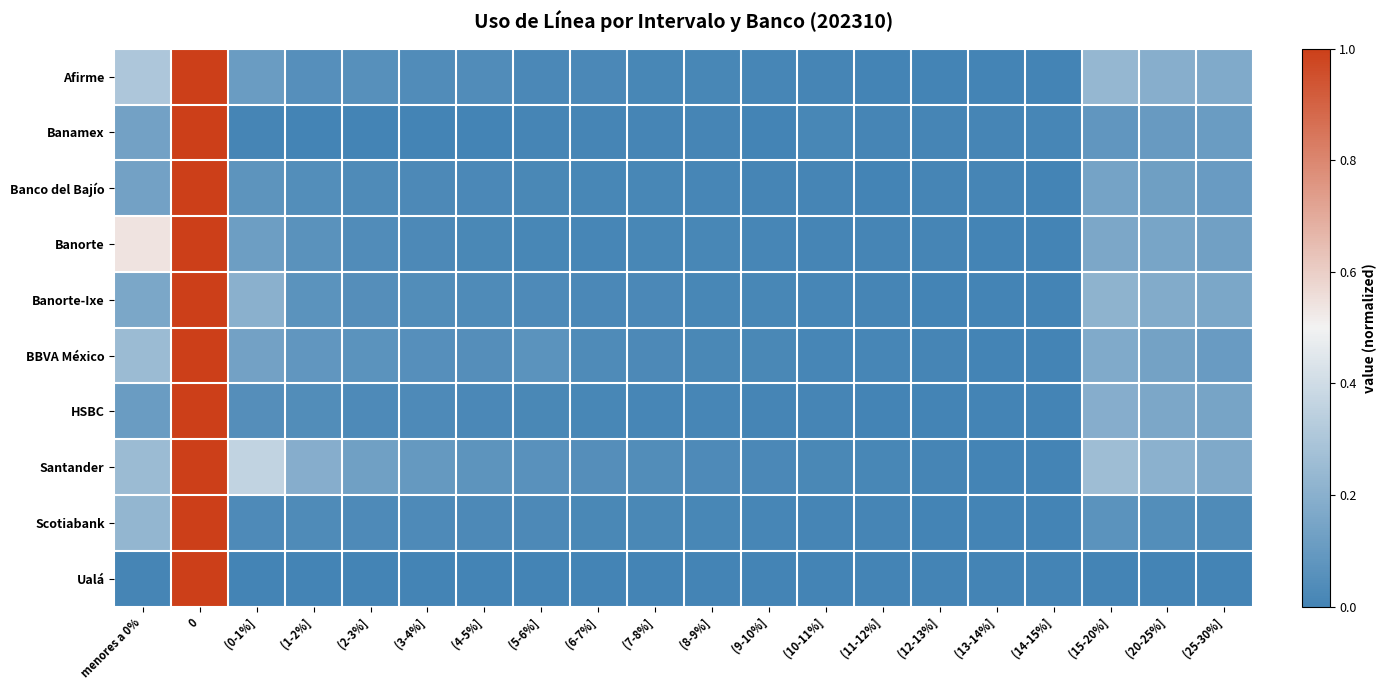

Reading right to left, extract all data points from this chart.

Afirme: (25-30%]=0.2	(20-25%]=0.2	(15-20%]=0.2	(14-15%]=0.0	(13-14%]=0.0	(12-13%]=0.0	(11-12%]=0.0	(10-11%]=0.0	(9-10%]=0.0	(8-9%]=0.0	(7-8%]=0.0	(6-7%]=0.0	(5-6%]=0.0	(4-5%]=0.0	(3-4%]=0.0	(2-3%]=0.1	(1-2%]=0.1	(0-1%]=0.1	0=1.0	menores a 0%=0.3
Banamex: (25-30%]=0.1	(20-25%]=0.1	(15-20%]=0.1	(14-15%]=0.0	(13-14%]=0.0	(12-13%]=0.0	(11-12%]=0.0	(10-11%]=0.0	(9-10%]=0.0	(8-9%]=0.0	(7-8%]=0.0	(6-7%]=0.0	(5-6%]=0.0	(4-5%]=0.0	(3-4%]=0.0	(2-3%]=0.0	(1-2%]=0.0	(0-1%]=0.0	0=1.0	menores a 0%=0.1
Banco del Bajío: (25-30%]=0.1	(20-25%]=0.1	(15-20%]=0.1	(14-15%]=0.0	(13-14%]=0.0	(12-13%]=0.0	(11-12%]=0.0	(10-11%]=0.0	(9-10%]=0.0	(8-9%]=0.0	(7-8%]=0.0	(6-7%]=0.0	(5-6%]=0.0	(4-5%]=0.0	(3-4%]=0.0	(2-3%]=0.0	(1-2%]=0.0	(0-1%]=0.1	0=1.0	menores a 0%=0.1
Banorte: (25-30%]=0.1	(20-25%]=0.1	(15-20%]=0.2	(14-15%]=0.0	(13-14%]=0.0	(12-13%]=0.0	(11-12%]=0.0	(10-11%]=0.0	(9-10%]=0.0	(8-9%]=0.0	(7-8%]=0.0	(6-7%]=0.0	(5-6%]=0.0	(4-5%]=0.0	(3-4%]=0.0	(2-3%]=0.0	(1-2%]=0.1	(0-1%]=0.1	0=1.0	menores a 0%=0.5
Banorte-Ixe: (25-30%]=0.2	(20-25%]=0.2	(15-20%]=0.2	(14-15%]=0.0	(13-14%]=0.0	(12-13%]=0.0	(11-12%]=0.0	(10-11%]=0.0	(9-10%]=0.0	(8-9%]=0.0	(7-8%]=0.0	(6-7%]=0.0	(5-6%]=0.0	(4-5%]=0.0	(3-4%]=0.0	(2-3%]=0.1	(1-2%]=0.1	(0-1%]=0.2	0=1.0	menores a 0%=0.2
BBVA México: (25-30%]=0.1	(20-25%]=0.1	(15-20%]=0.2	(14-15%]=0.0	(13-14%]=0.0	(12-13%]=0.0	(11-12%]=0.0	(10-11%]=0.0	(9-10%]=0.0	(8-9%]=0.0	(7-8%]=0.0	(6-7%]=0.0	(5-6%]=0.1	(4-5%]=0.0	(3-4%]=0.1	(2-3%]=0.1	(1-2%]=0.1	(0-1%]=0.1	0=1.0	menores a 0%=0.3
HSBC: (25-30%]=0.1	(20-25%]=0.2	(15-20%]=0.2	(14-15%]=0.0	(13-14%]=0.0	(12-13%]=0.0	(11-12%]=0.0	(10-11%]=0.0	(9-10%]=0.0	(8-9%]=0.0	(7-8%]=0.0	(6-7%]=0.0	(5-6%]=0.0	(4-5%]=0.0	(3-4%]=0.0	(2-3%]=0.0	(1-2%]=0.0	(0-1%]=0.1	0=1.0	menores a 0%=0.1
Santander: (25-30%]=0.2	(20-25%]=0.2	(15-20%]=0.3	(14-15%]=0.0	(13-14%]=0.0	(12-13%]=0.0	(11-12%]=0.0	(10-11%]=0.0	(9-10%]=0.0	(8-9%]=0.0	(7-8%]=0.0	(6-7%]=0.0	(5-6%]=0.1	(4-5%]=0.1	(3-4%]=0.1	(2-3%]=0.1	(1-2%]=0.2	(0-1%]=0.4	0=1.0	menores a 0%=0.3
Scotiabank: (25-30%]=0.0	(20-25%]=0.0	(15-20%]=0.1	(14-15%]=0.0	(13-14%]=0.0	(12-13%]=0.0	(11-12%]=0.0	(10-11%]=0.0	(9-10%]=0.0	(8-9%]=0.0	(7-8%]=0.0	(6-7%]=0.0	(5-6%]=0.0	(4-5%]=0.0	(3-4%]=0.0	(2-3%]=0.0	(1-2%]=0.0	(0-1%]=0.0	0=1.0	menores a 0%=0.2
Ualá: (25-30%]=0.0	(20-25%]=0.0	(15-20%]=0.0	(14-15%]=0.0	(13-14%]=0.0	(12-13%]=0.0	(11-12%]=0.0	(10-11%]=0.0	(9-10%]=0.0	(8-9%]=0.0	(7-8%]=0.0	(6-7%]=0.0	(5-6%]=0.0	(4-5%]=0.0	(3-4%]=0.0	(2-3%]=0.0	(1-2%]=0.0	(0-1%]=0.0	0=1.0	menores a 0%=0.0